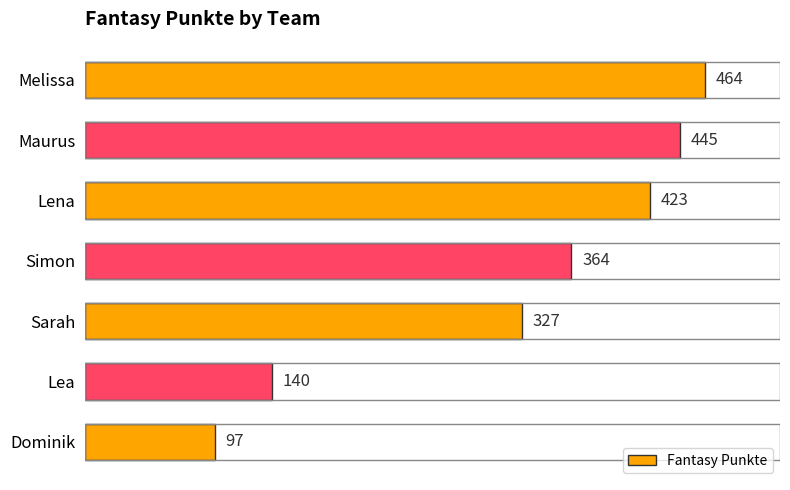

Reading top to bottom, extract all data points from this chart.

Melissa=464	Maurus=445	Lena=423	Simon=364	Sarah=327	Lea=140	Dominik=97